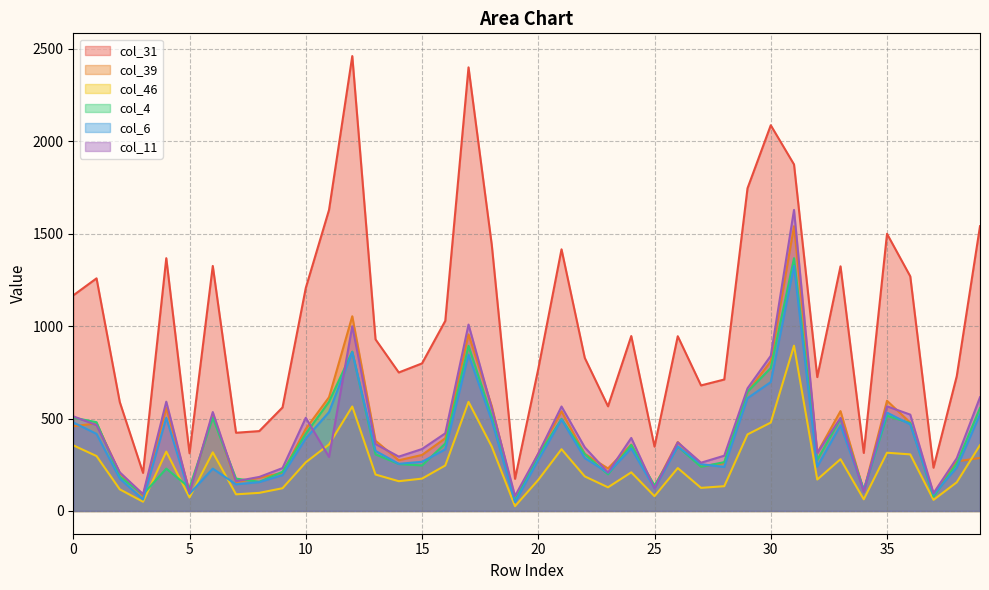

Between 24 and 25, which is larger?

24